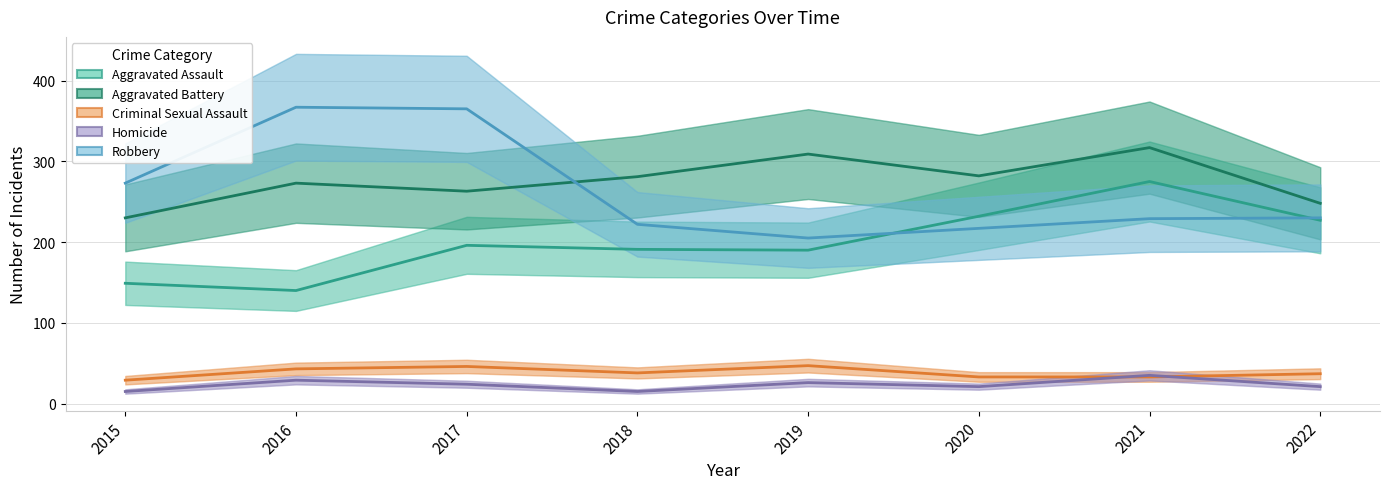

Which series has the largest total across all categories?

Aggravated Battery